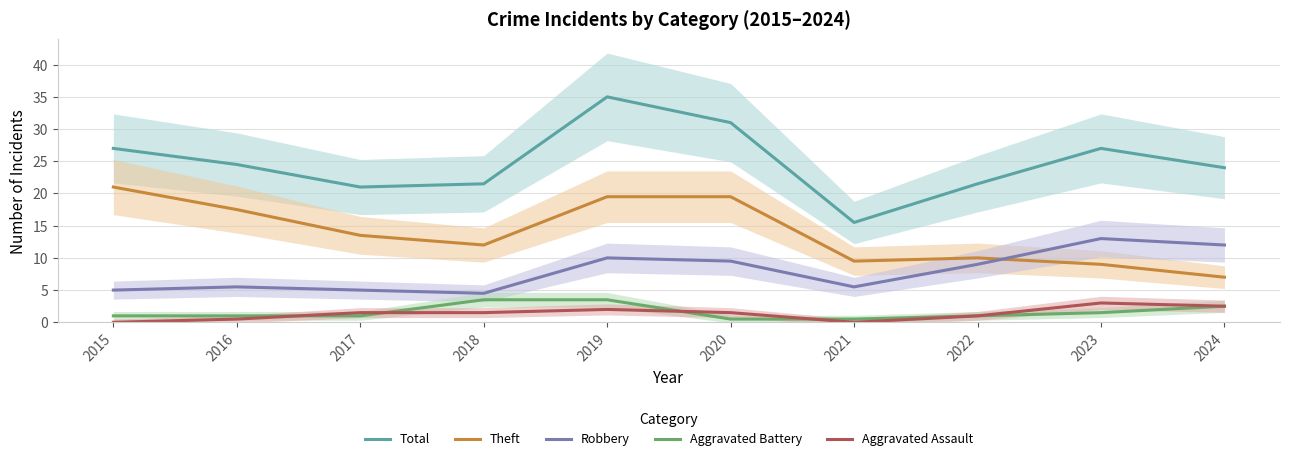

Which has a higher value, 2016 or 2022?

2016